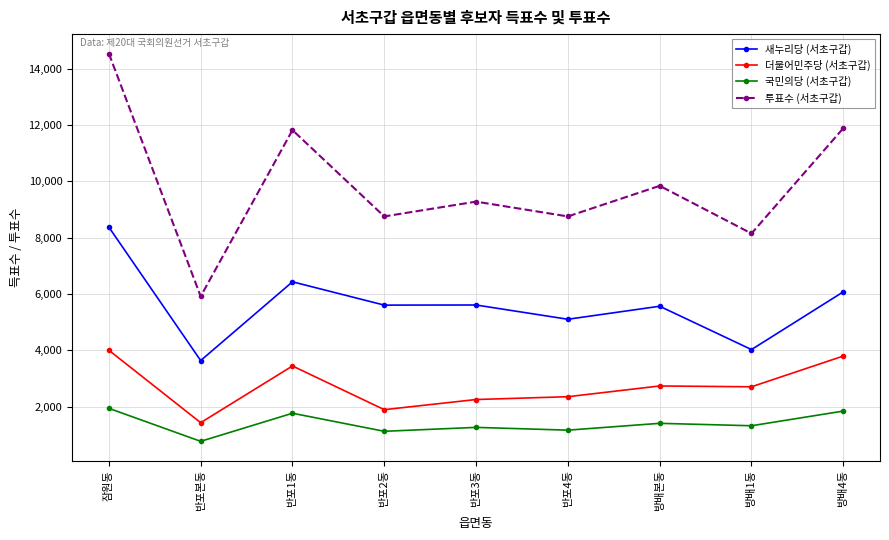

True or false: 더불어민주당 (서초구갑) and 투표수 (서초구갑) intersect in this chart.

False